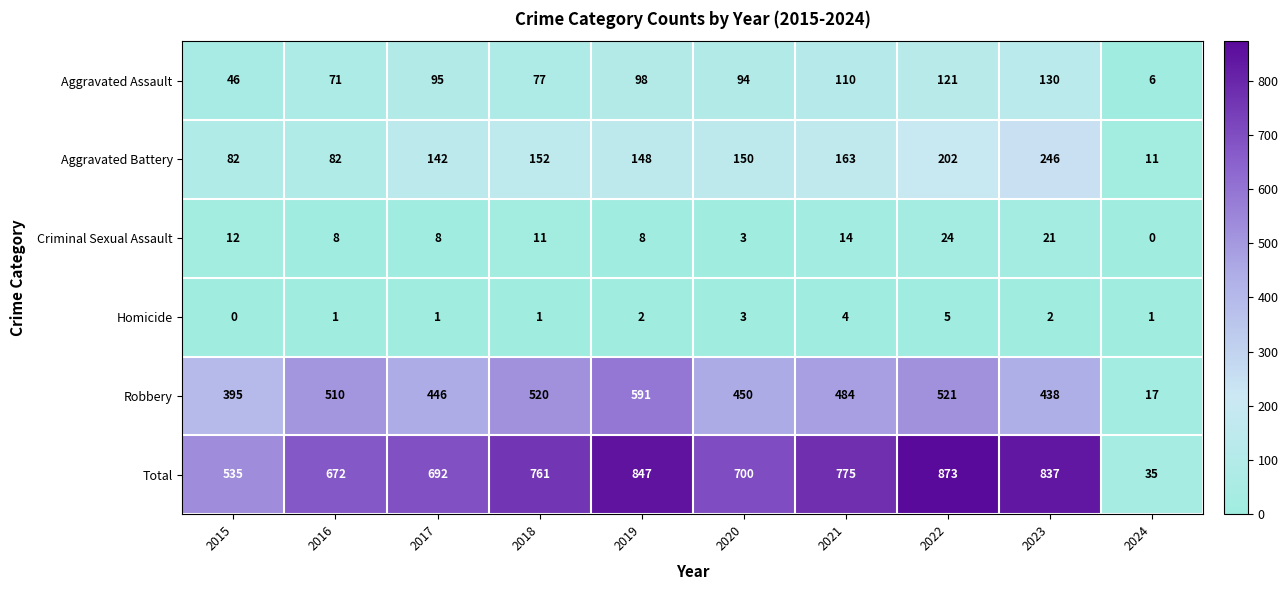

At 2022, list the series in order from largest to smallest.

Total, Robbery, Aggravated Battery, Aggravated Assault, Criminal Sexual Assault, Homicide